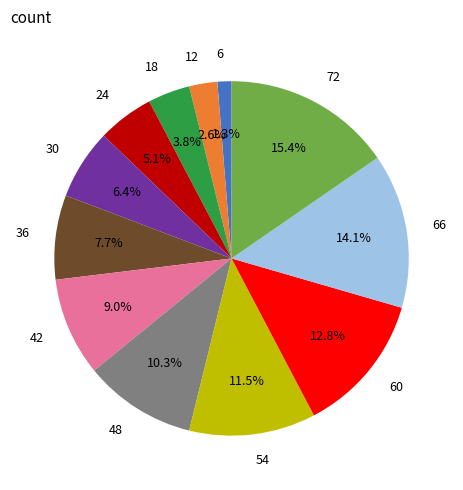

What is the ratio of the value at 54 to the value at 66?

0.8